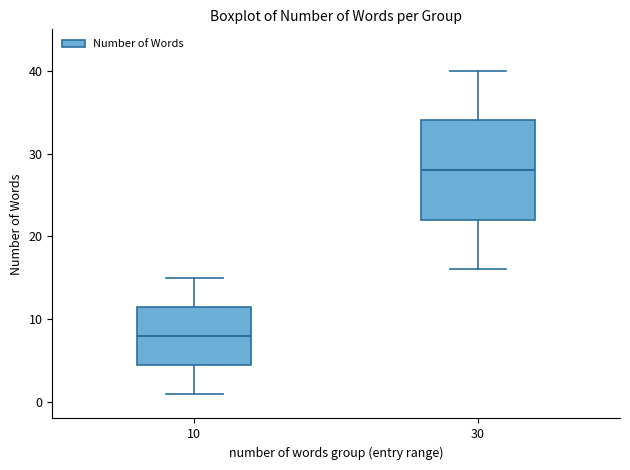

Which box has the lowest median line?

10